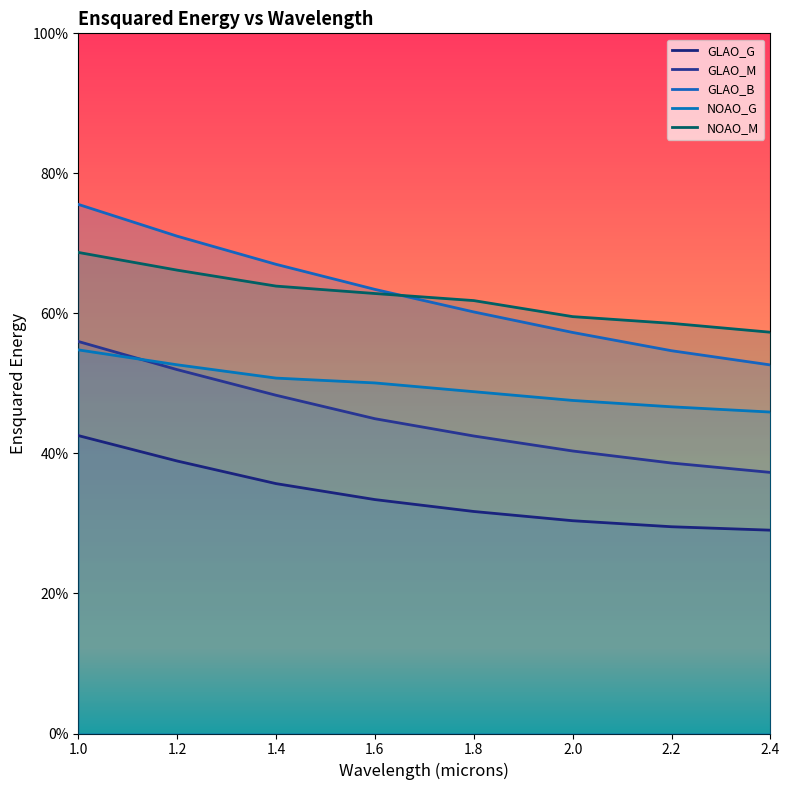

Where is NOAO_M nearest to the value 0?

2.4